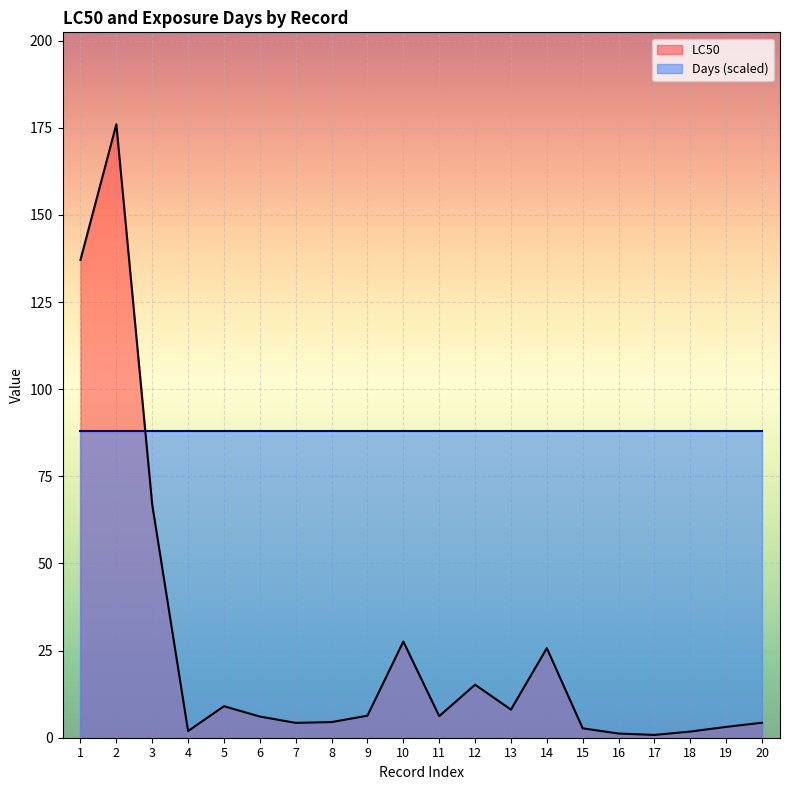

What is the smallest value displayed?

0.8